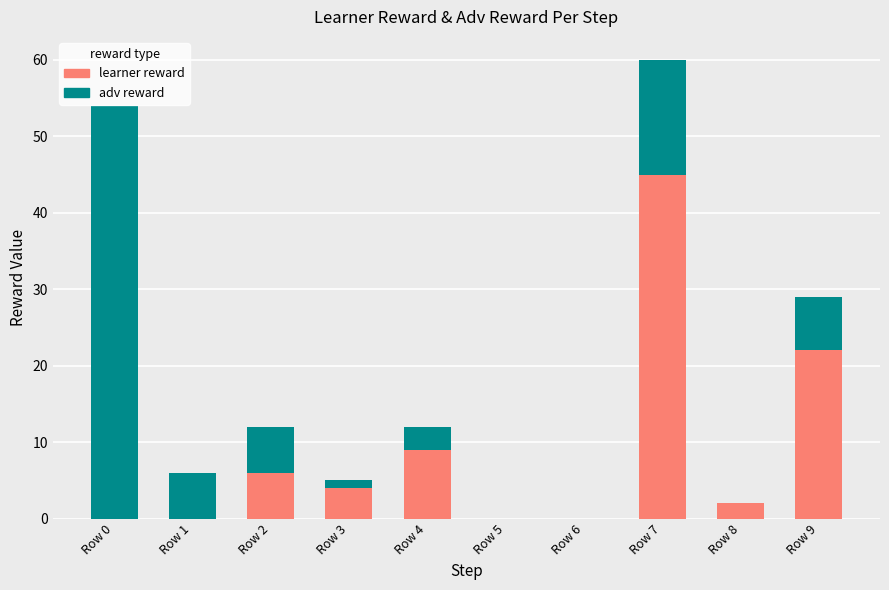

Reading right to left, list the values for the learner reward series.

Row 9=22	Row 8=2	Row 7=45	Row 6=0	Row 5=0	Row 4=9	Row 3=4	Row 2=6	Row 1=0	Row 0=0